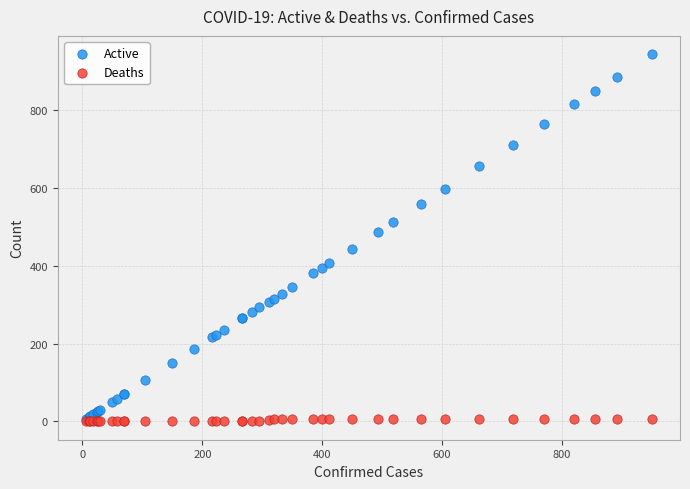

Which series contains the highest Y value?

Active